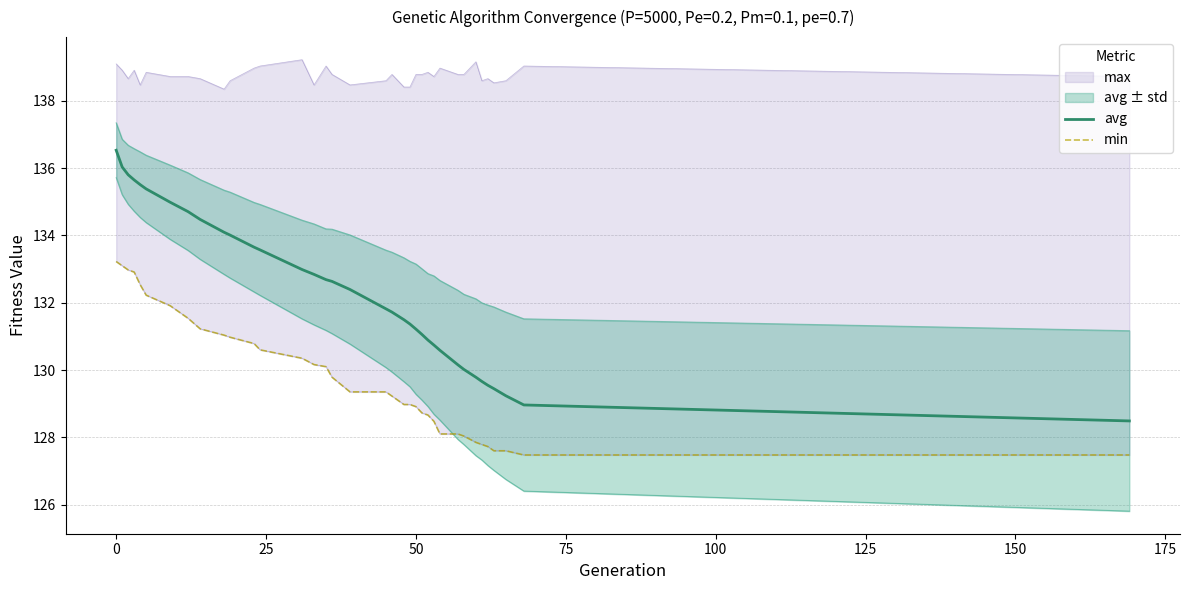

What is the minimum value for avg?

128.5